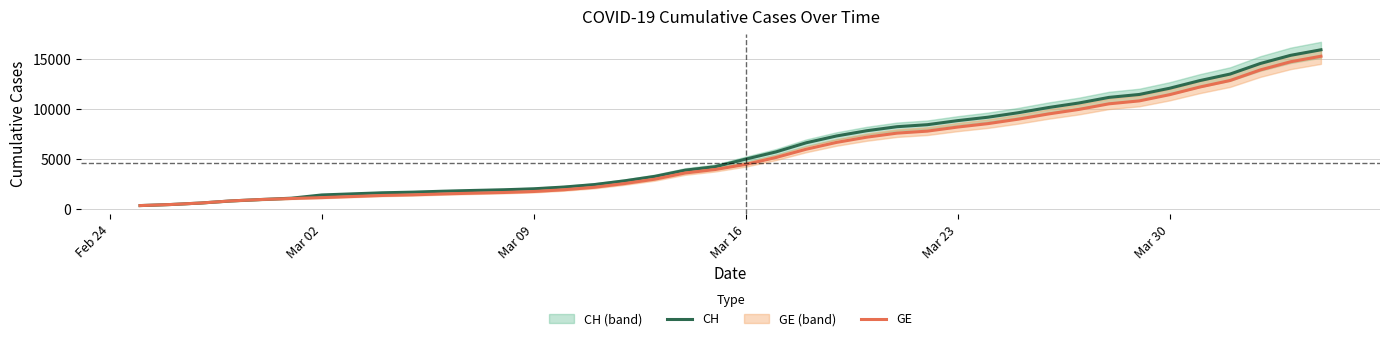

What is the maximum value for GE?

15284